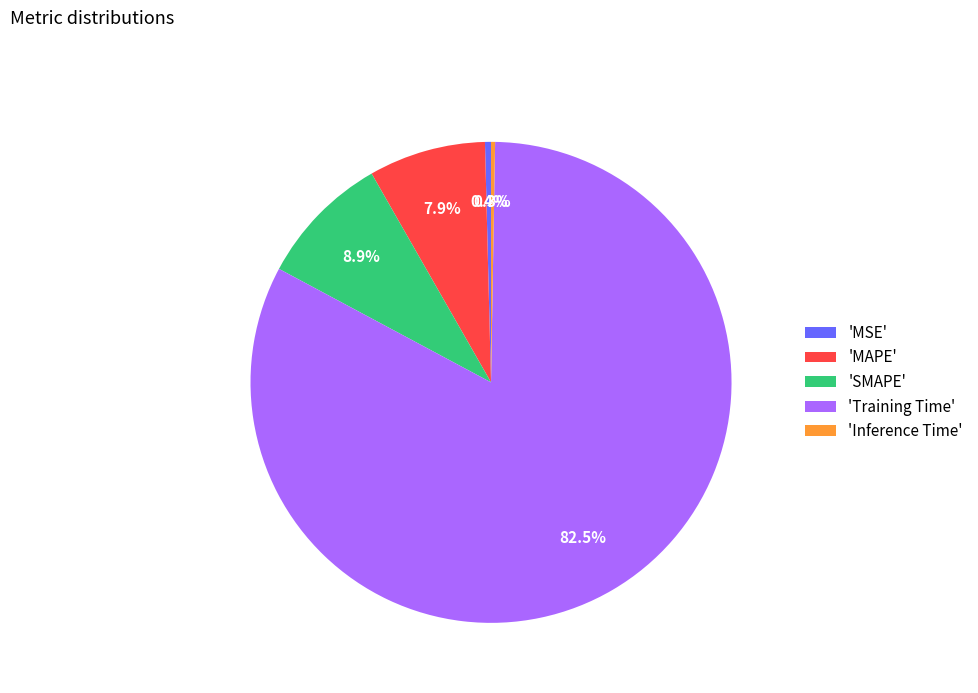

How much of the chart is everything except 'Training Time'?

17.5%